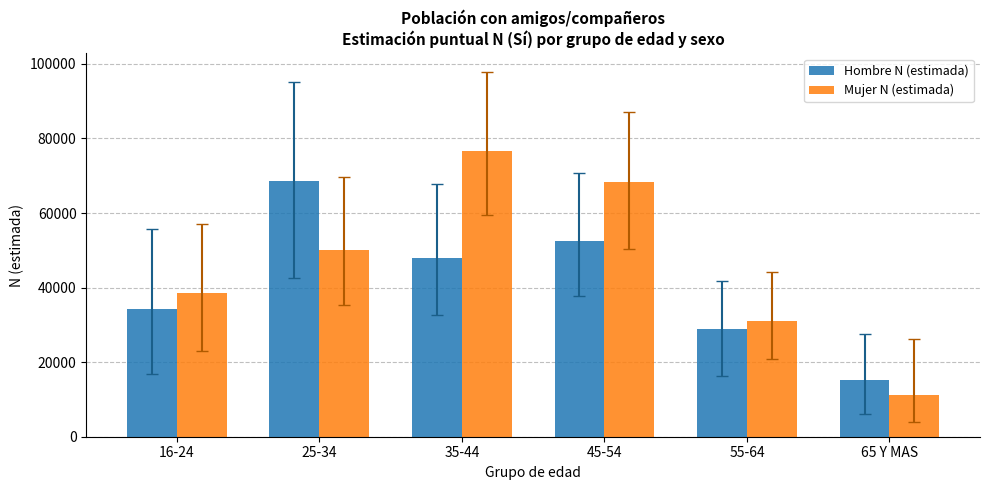

Are the bars horizontal?

No